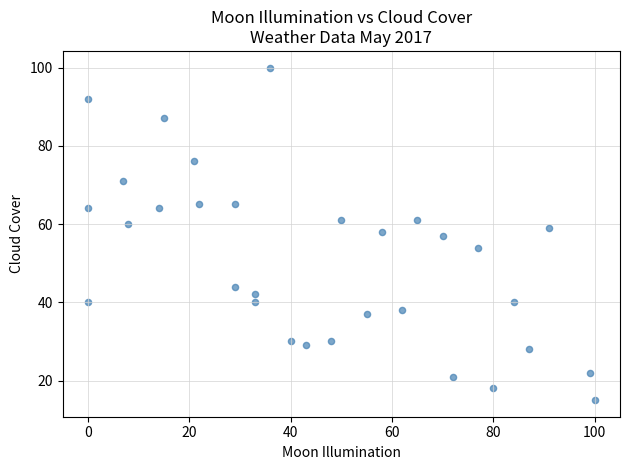

What is the range of Y values (max minus min)?

85